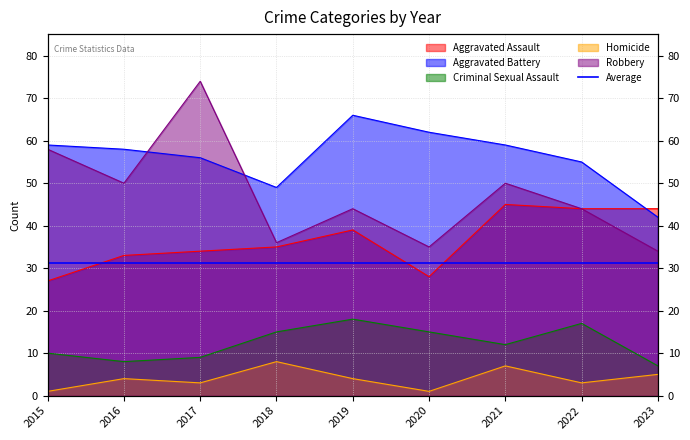

At which category does Criminal Sexual Assault reach its first local peak?

2019